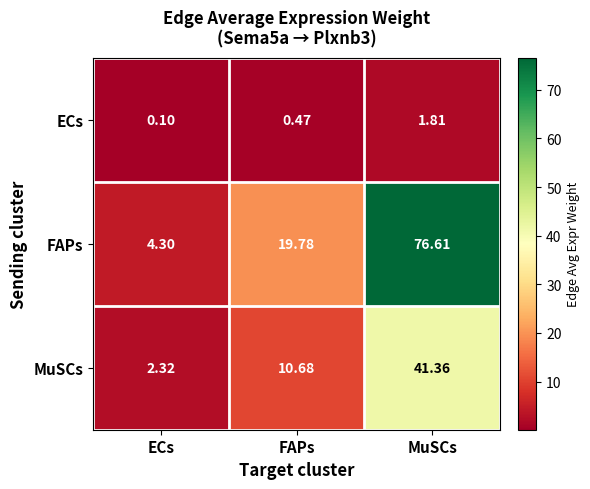

Rank the series by their average value, from lowest to highest.

ECs, MuSCs, FAPs